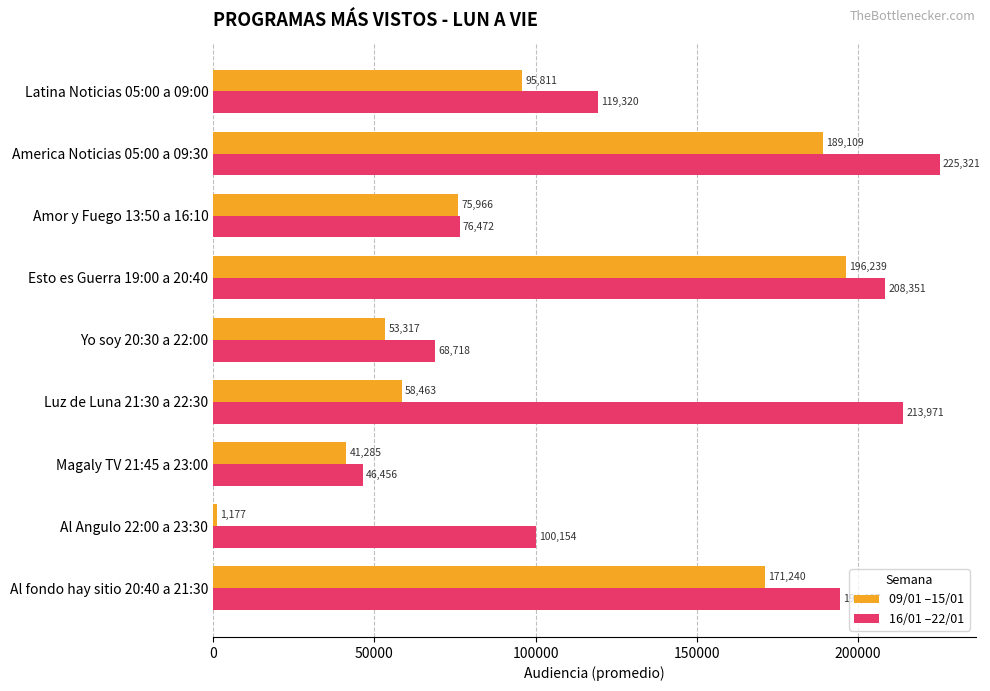

Which series has the largest range (max minus min)?

09/01 –15/01